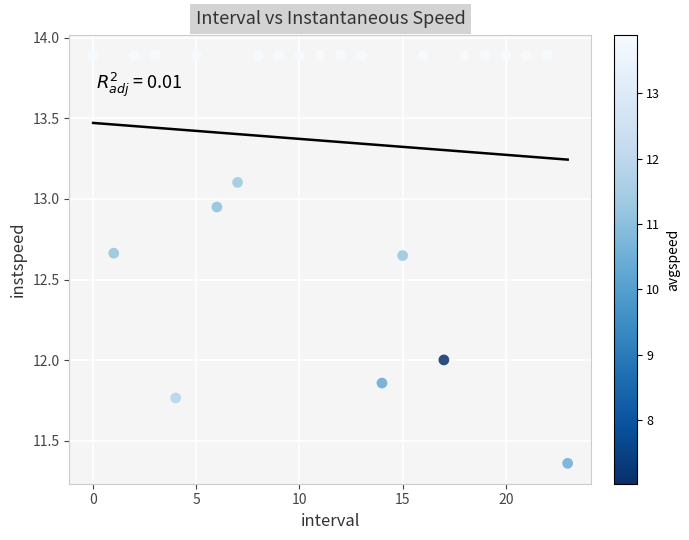

What is the range of Y values (max minus min)?

2.5